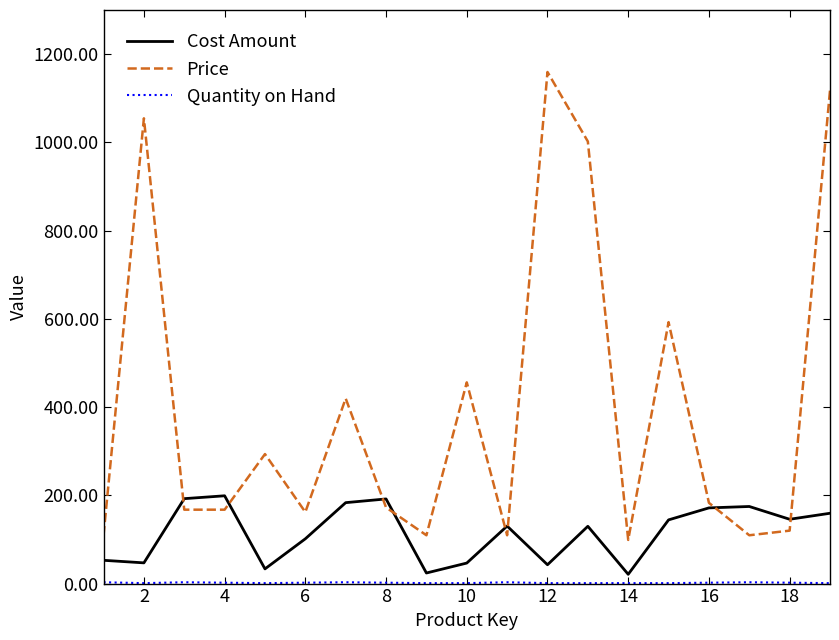

Which series has the widest spread of values?

Price